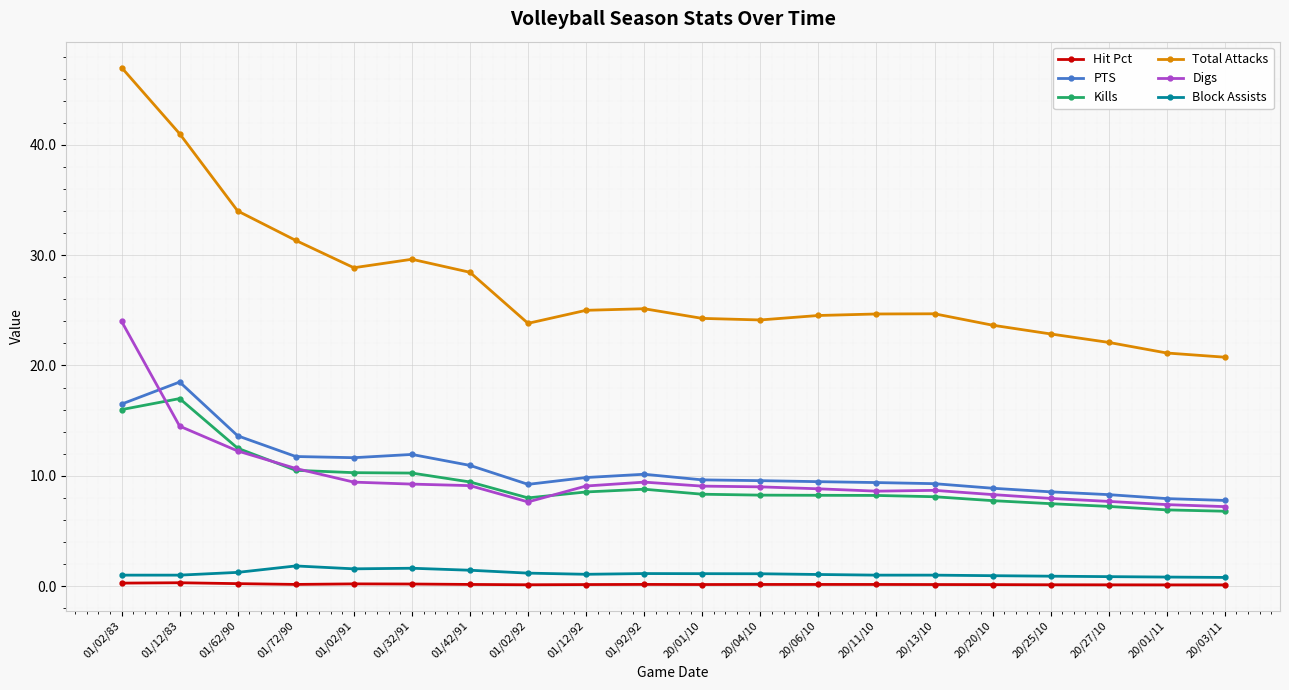

Between 01/12/83 and 20/25/10, which series saw the biggest shift?

Total Attacks